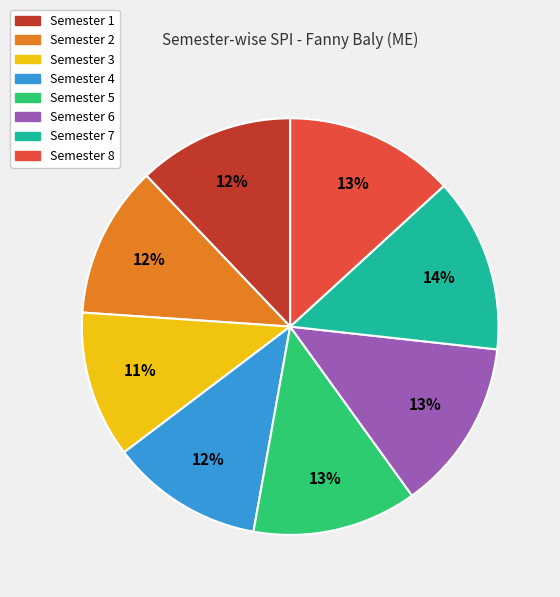

The Semester 5 slice represents 23% of the pie. True or false?

False